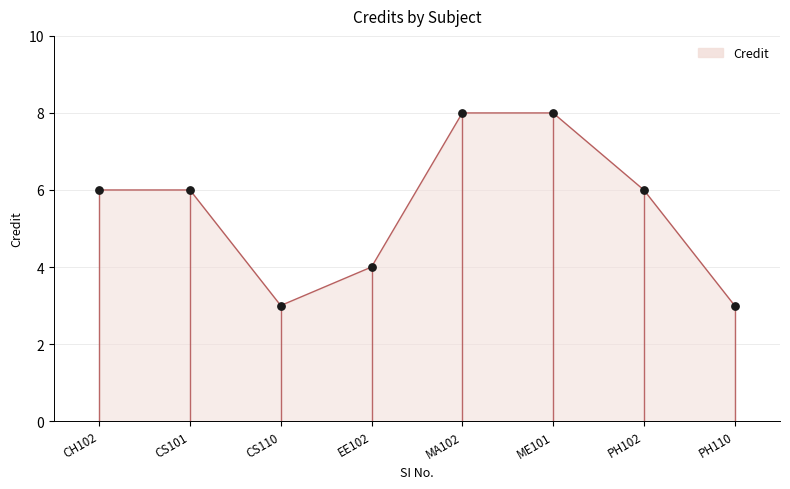

What is the ratio of the value at PH110 to the value at MA102?

0.4